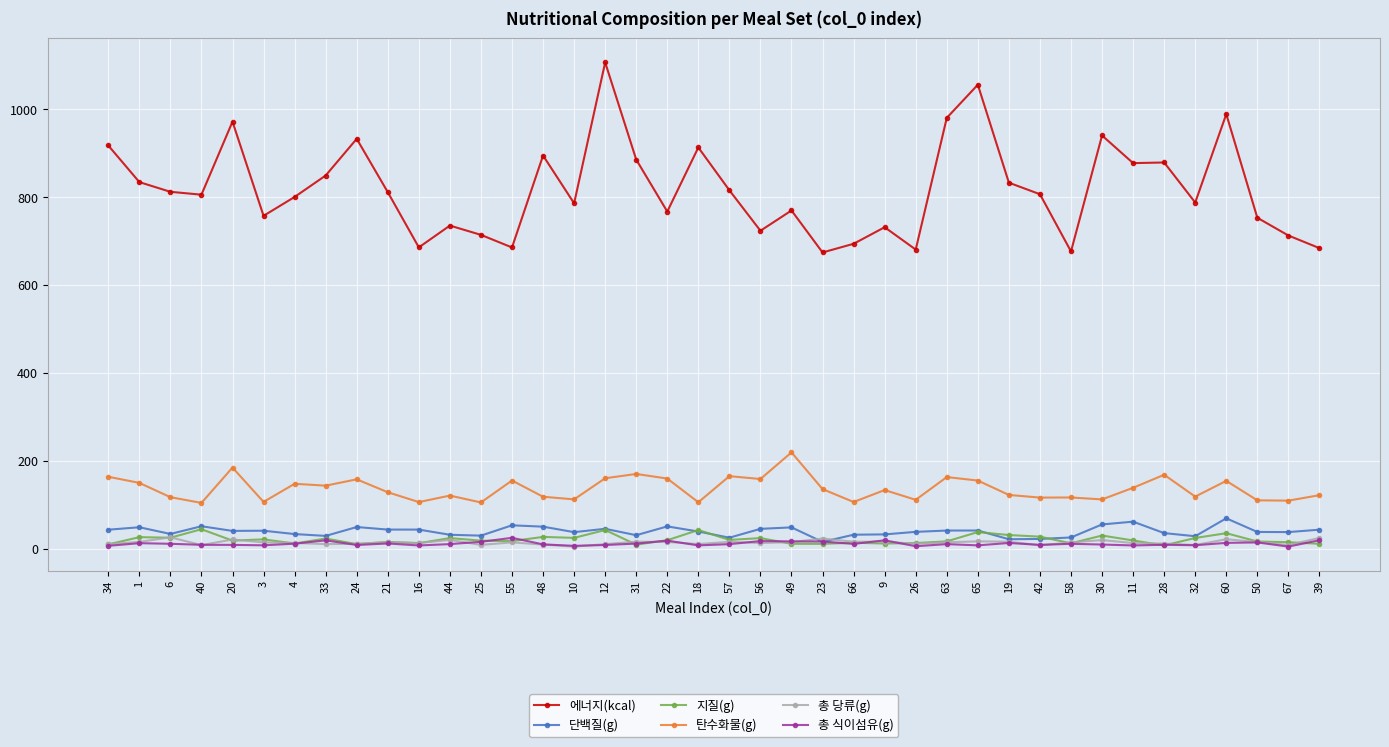

True or false: 총 당류(g) has more than 2 interior local peaks.

True